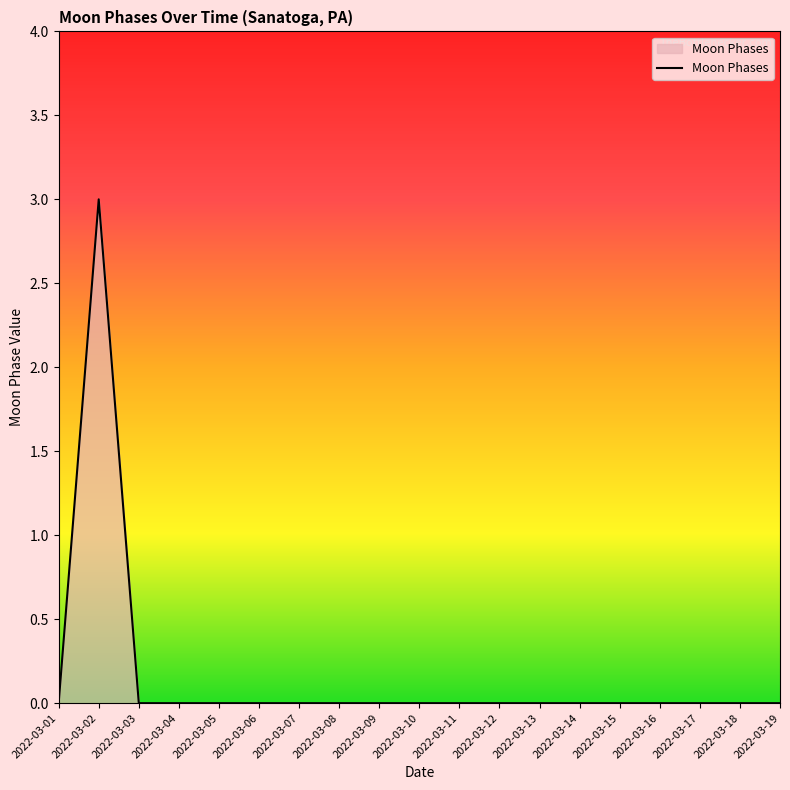

Reading left to right, what are all the values shown in this chart?

0	3	0	0	0	0	0	0	0	0	0	0	0	0	0	0	0	0	0